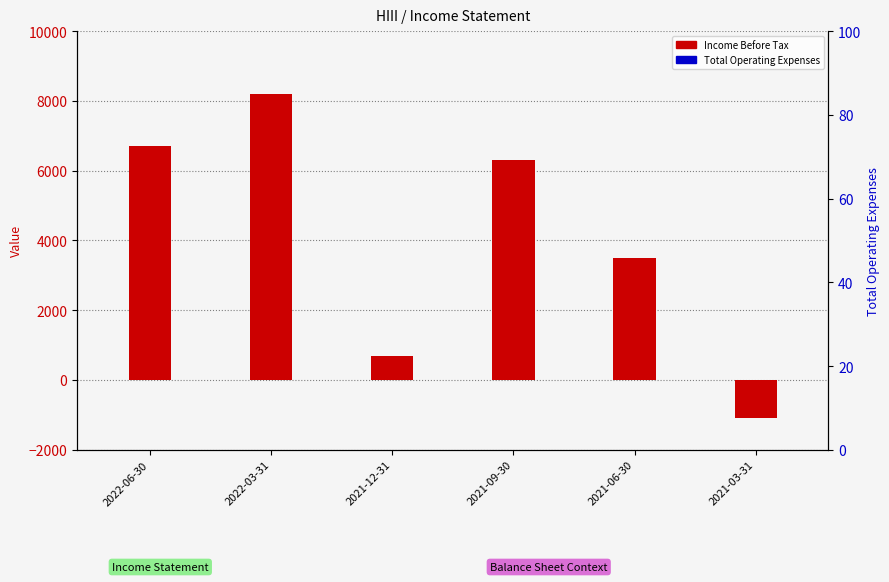

What is the total value across all series at 2021-06-30?

3800